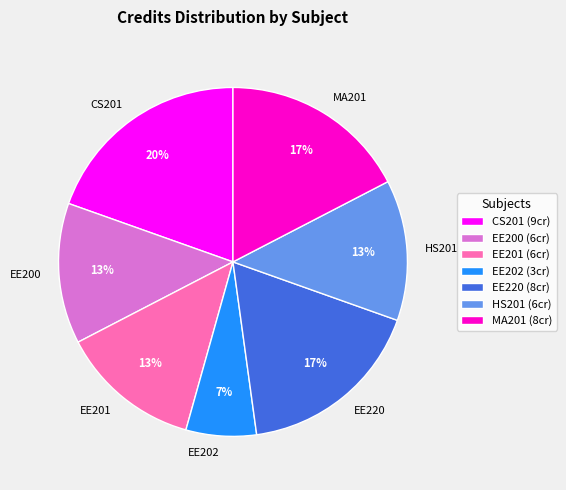

Does any single category account for the majority?

No